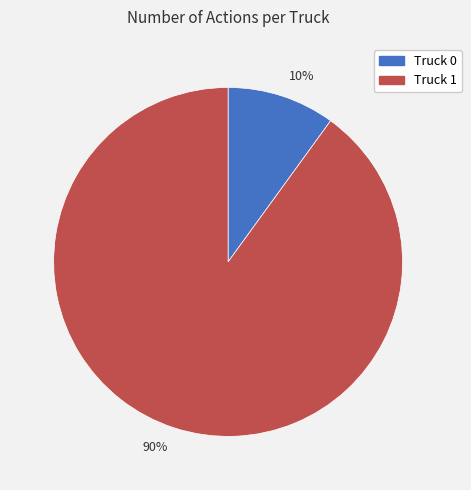

How many slices are in this pie chart?

2